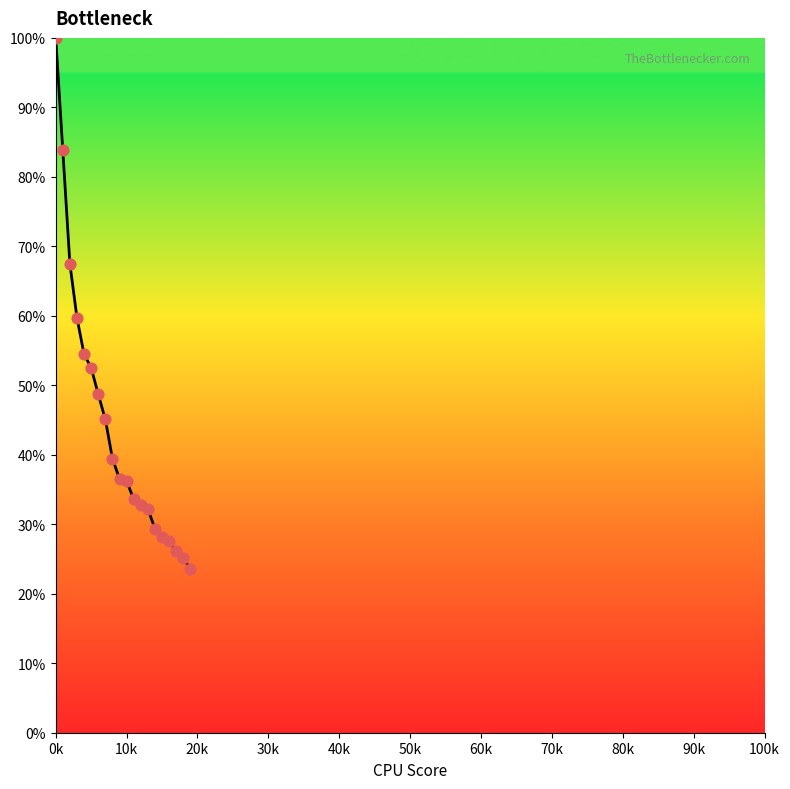

What is the difference between the maximum and minimum values?

76.5